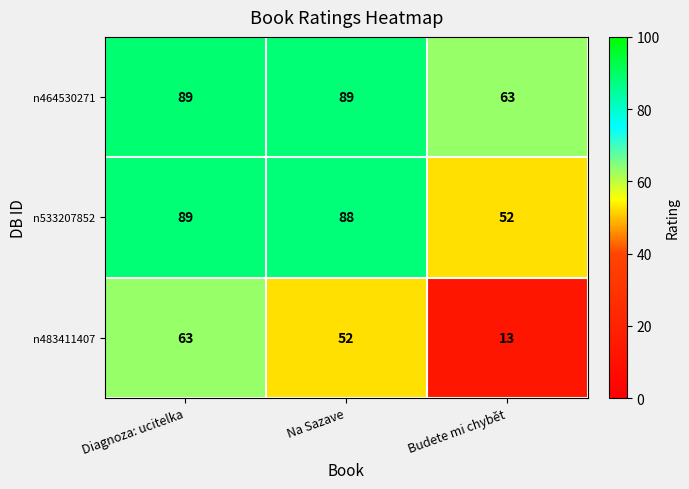

Read the n464530271 value at Diagnoza: ucitelka.

89